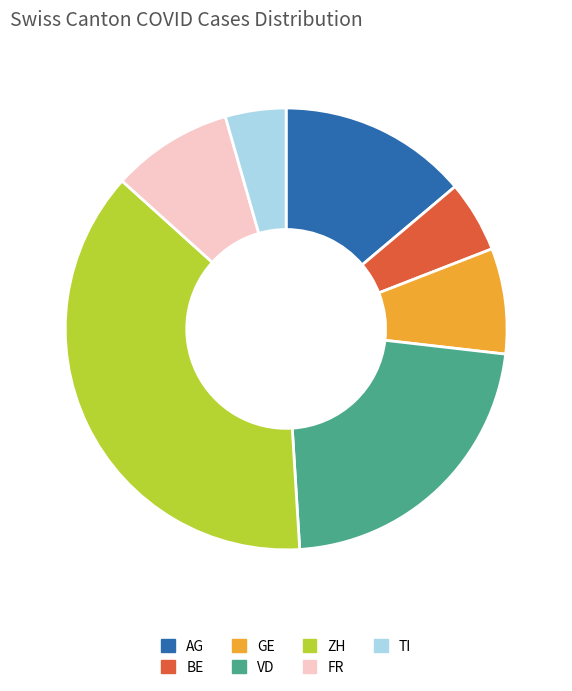

Combined, do BE and GE account for over 50%?

No